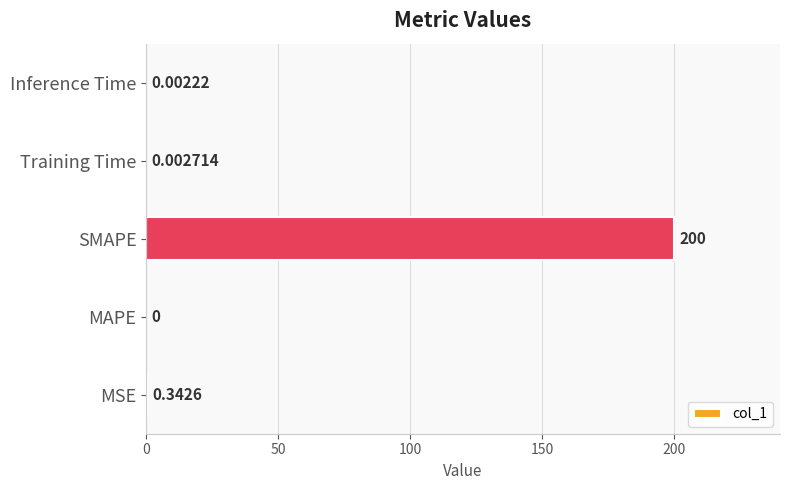

Between MAPE and SMAPE, which is larger?

SMAPE